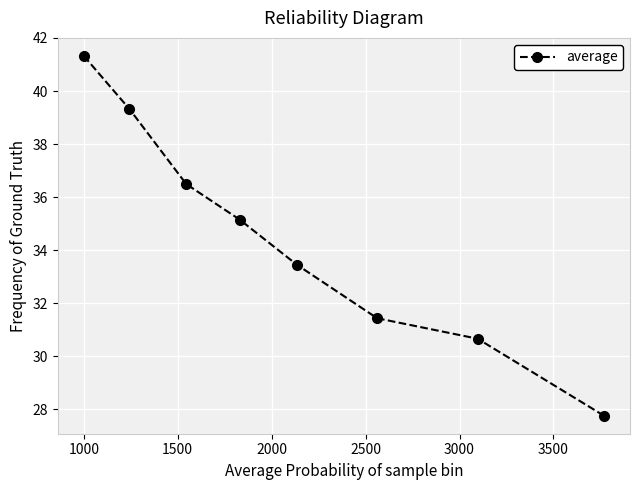

What is the maximum value shown in the chart?

41.3